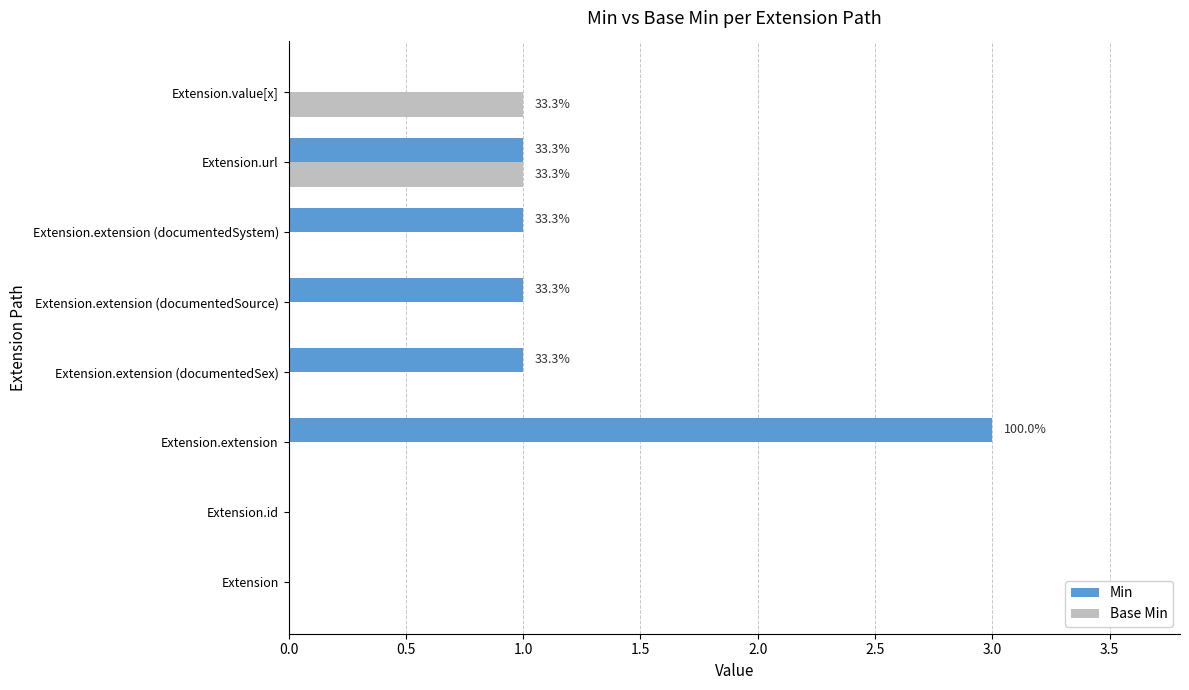

Is the value of Min at Extension.extension (documentedSex) greater than the value of Base Min at Extension.extension (documentedSource)?

Yes